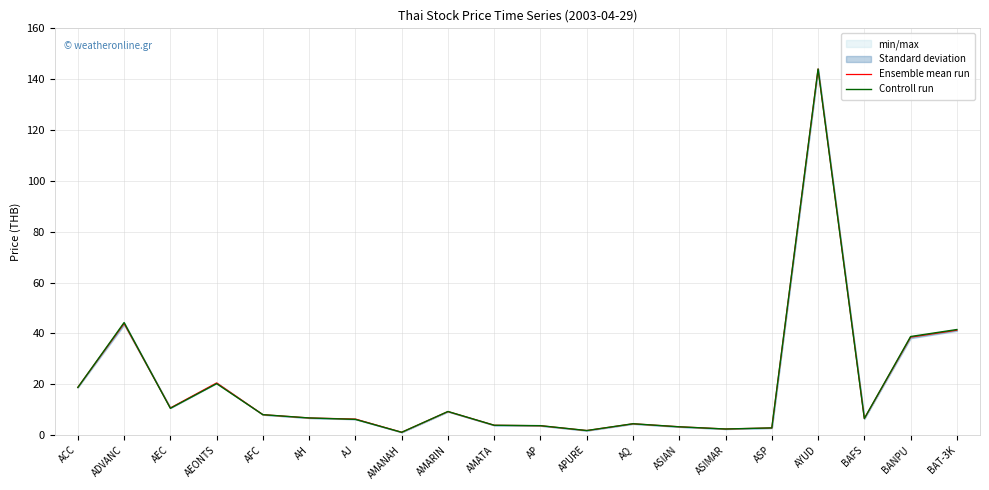

Reading left to right, extract all data points from this chart.

Ensemble mean run: ACC=18.8	ADVANC=43.9	AEC=10.7	AEONTS=20.5	AFC=8.0	AH=6.7	AJ=6.3	AMANAH=1.1	AMARIN=9.2	AMATA=3.8	AP=3.6	APURE=1.8	AQ=4.4	ASIAN=3.2	ASIMAR=2.4	ASP=2.8	AYUD=144.0	BAFS=6.5	BANPU=38.5	BAT-3K=41.2
Controll run: ACC=18.7	ADVANC=44.2	AEC=10.5	AEONTS=20.2	AFC=8.0	AH=6.7	AJ=6.2	AMANAH=1.1	AMARIN=9.2	AMATA=3.8	AP=3.7	APURE=1.8	AQ=4.4	ASIAN=3.2	ASIMAR=2.4	ASP=2.8	AYUD=144.0	BAFS=6.5	BANPU=38.8	BAT-3K=41.5